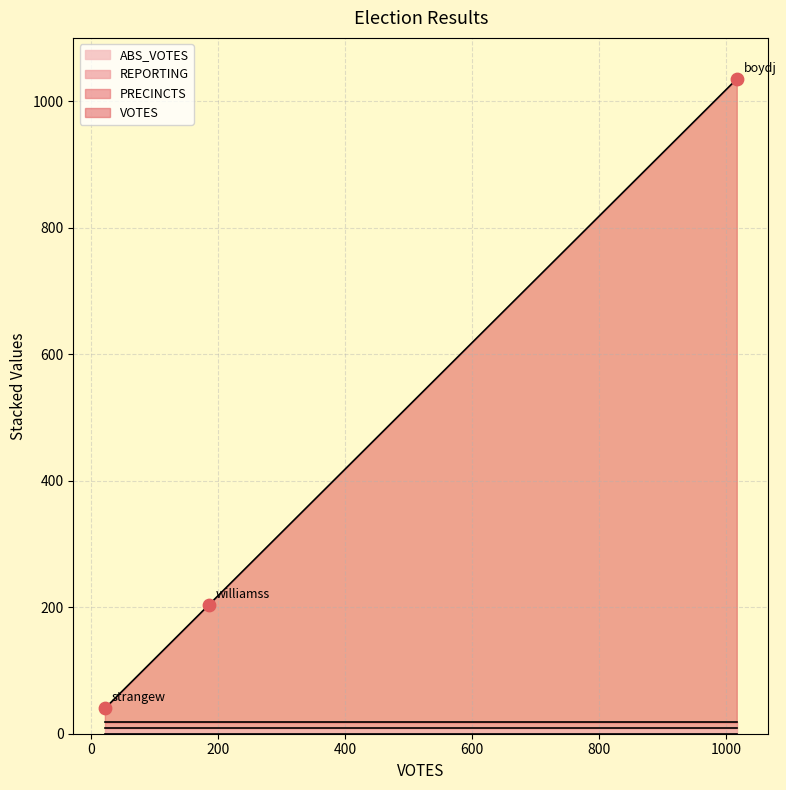

What are all the series names shown in the legend?

VOTES, REPORTING, PRECINCTS, ABS_VOTES